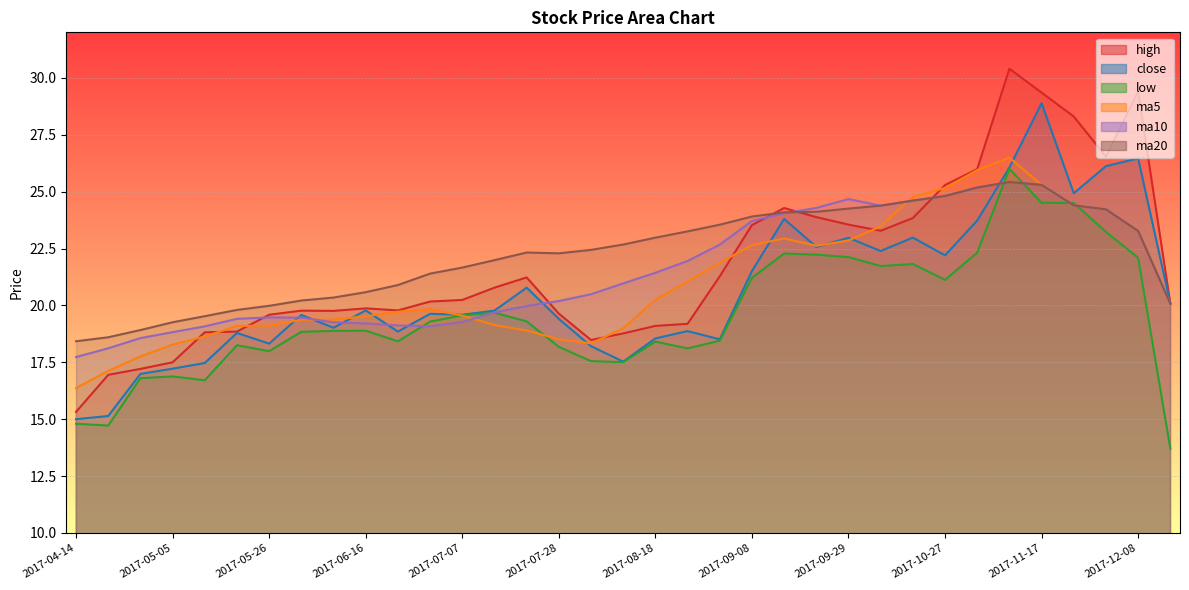

Which series has the largest total across all categories?

ma20